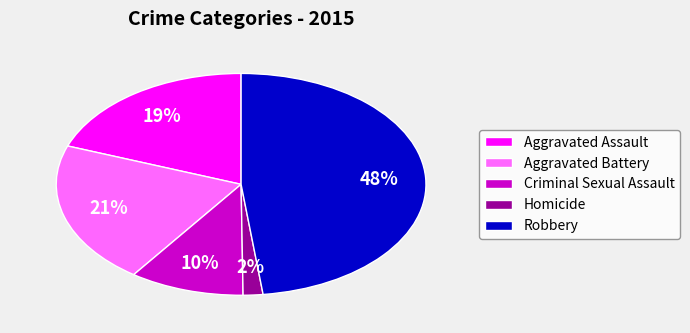

How many segments does this pie chart have?

5